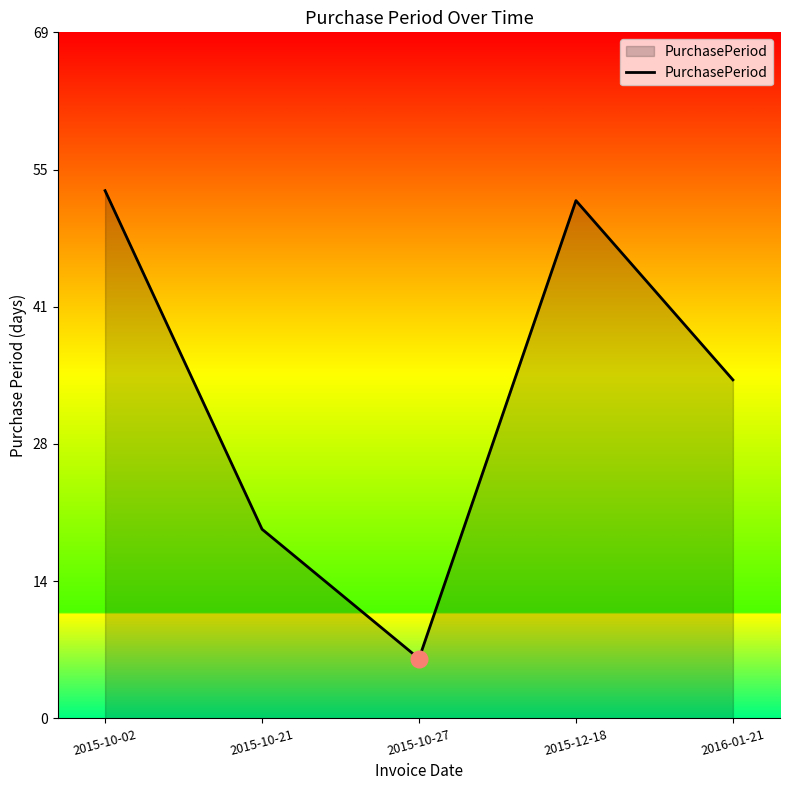

Reading left to right, list all the values displayed in this chart.

53	19	6	52	34